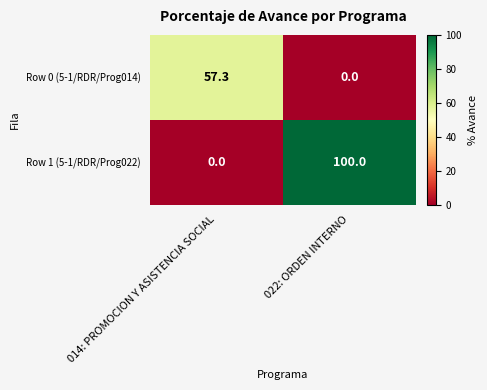

List the labels in order of Row 0 (5-1/RDR/Prog014) value, smallest first.

022: ORDEN INTERNO, 014: PROMOCION Y ASISTENCIA SOCIAL